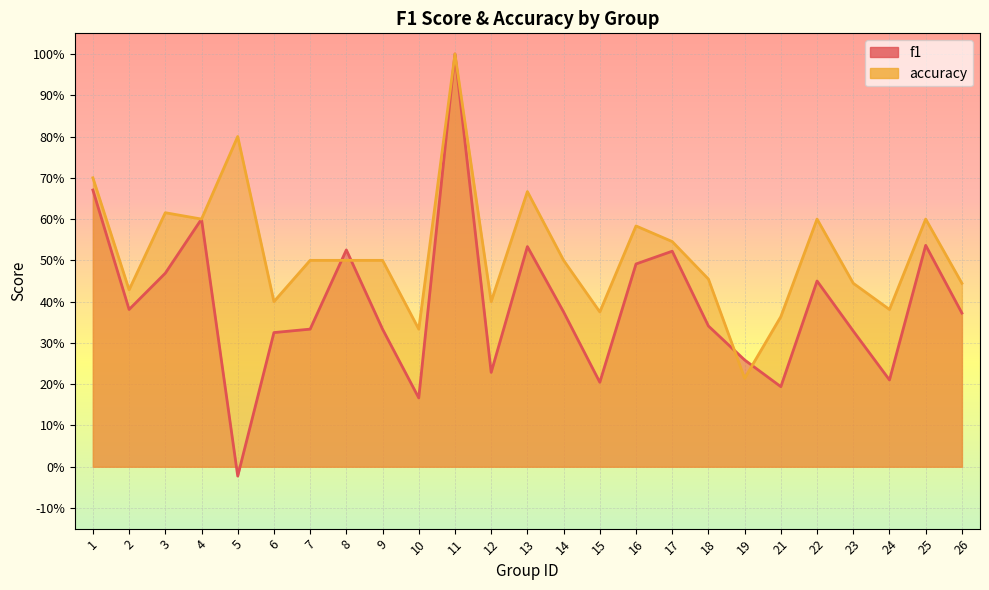

How many intersections are there between accuracy and f1?

4